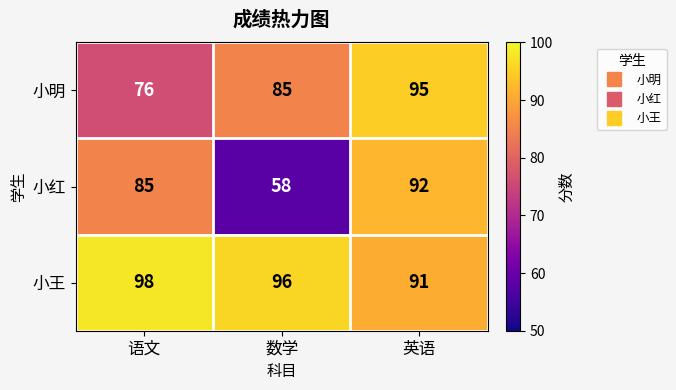

What is the minimum value shown in the chart?

58